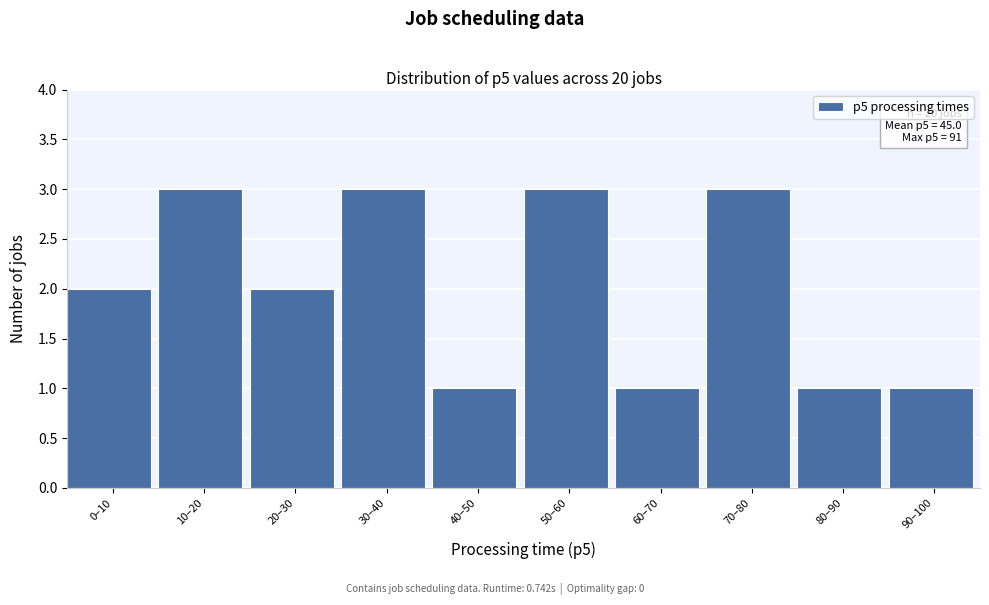

Reading right to left, extract all data points from this chart.

90–100=1	80–90=1	70–80=3	60–70=1	50–60=3	40–50=1	30–40=3	20–30=2	10–20=3	0–10=2